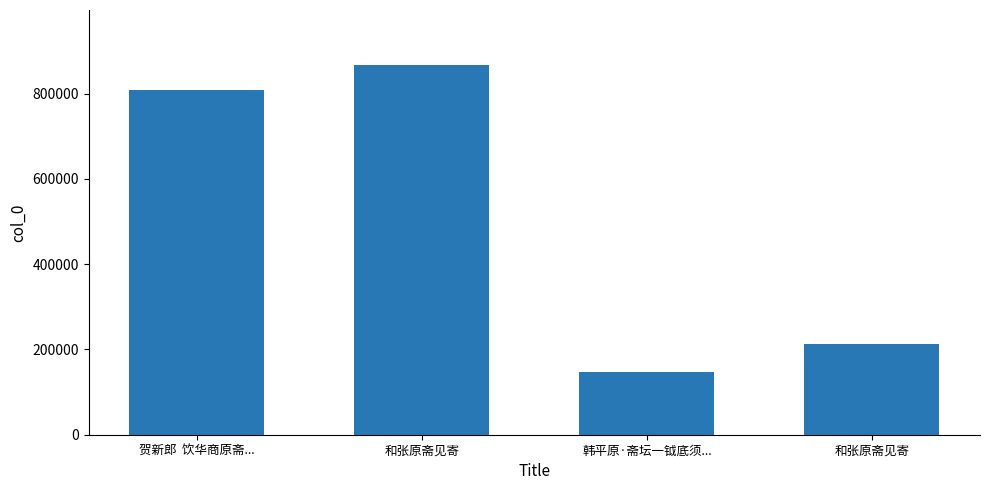

Are the bars grouped side by side (vs. stacked)?

No